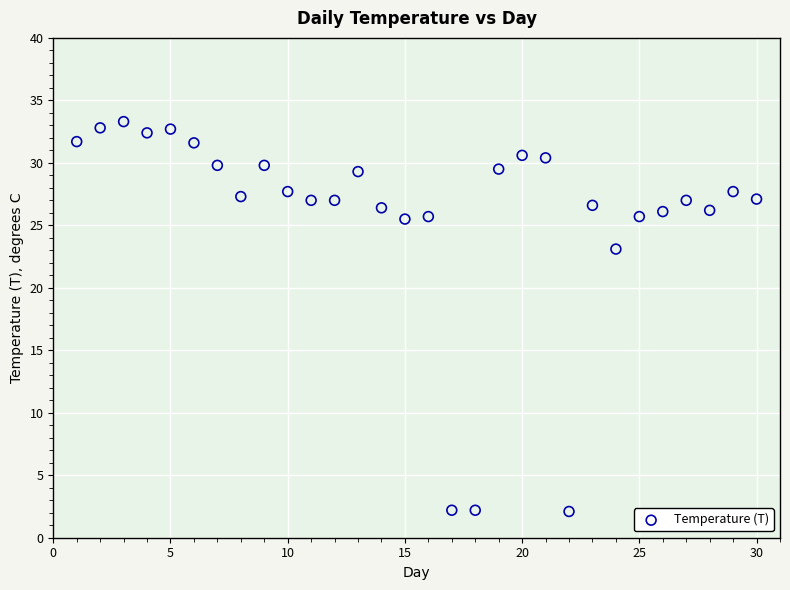

What Y value in the scatter plot is closest to 17?

23.1